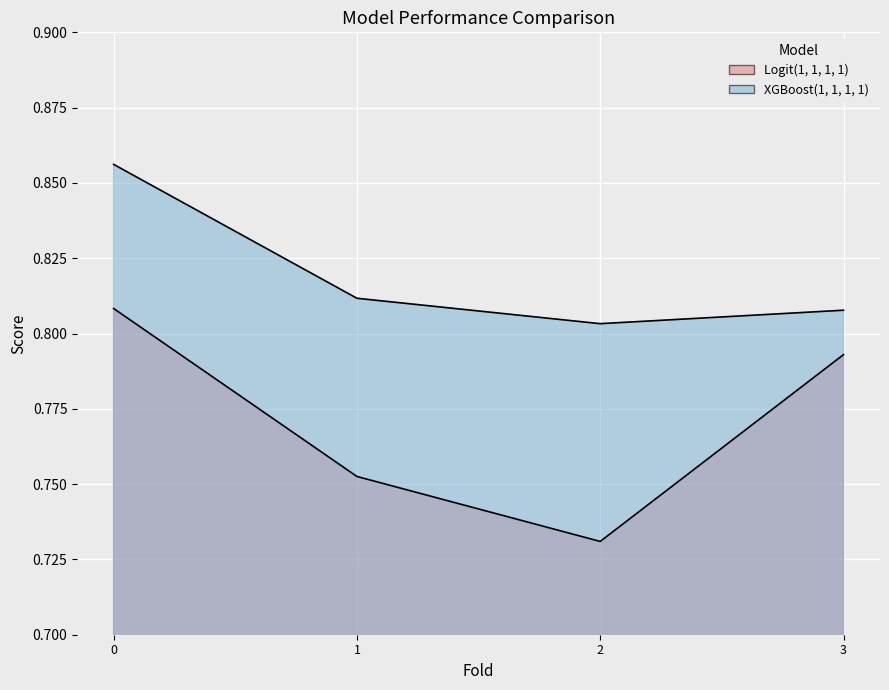

True or false: Logit(1, 1, 1, 1) and XGBoost(1, 1, 1, 1) intersect in this chart.

False